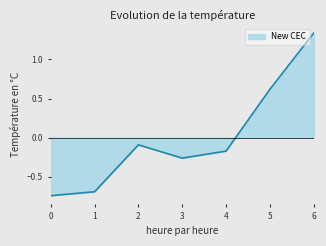

What is the value of the 6th point from the left?

0.6